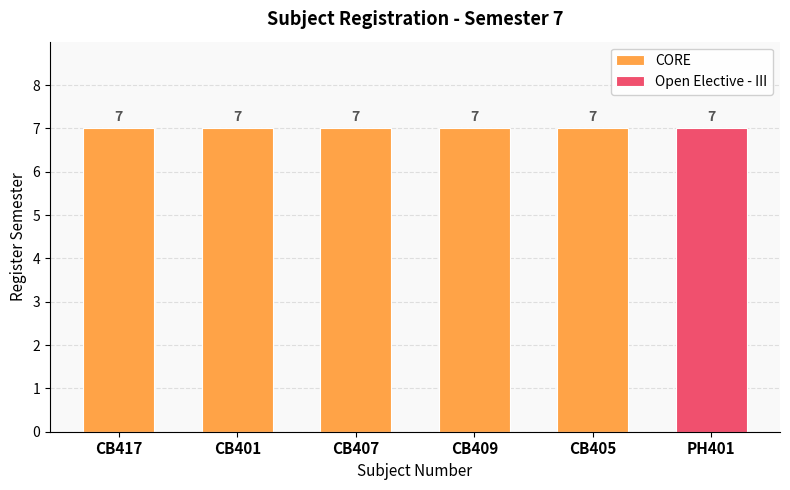

What value does the CORE series have at CB401?

7